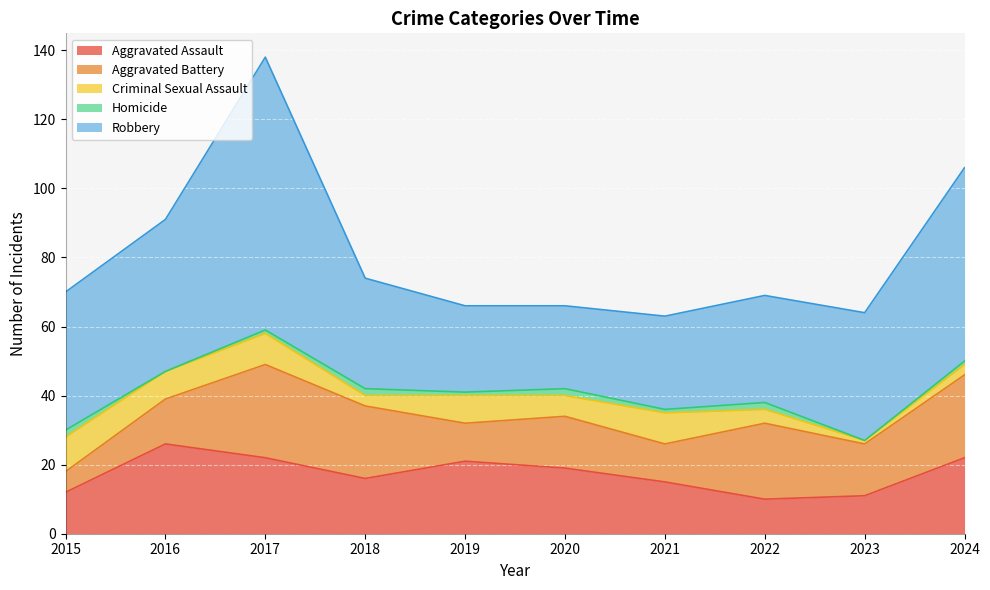

How many data points in Aggravated Battery are less than 15?

4